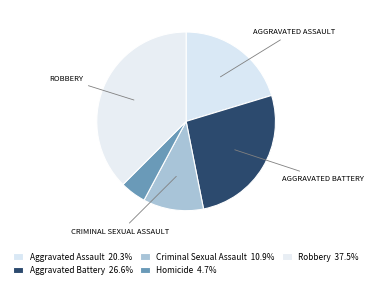

How many slices are in this pie chart?

5